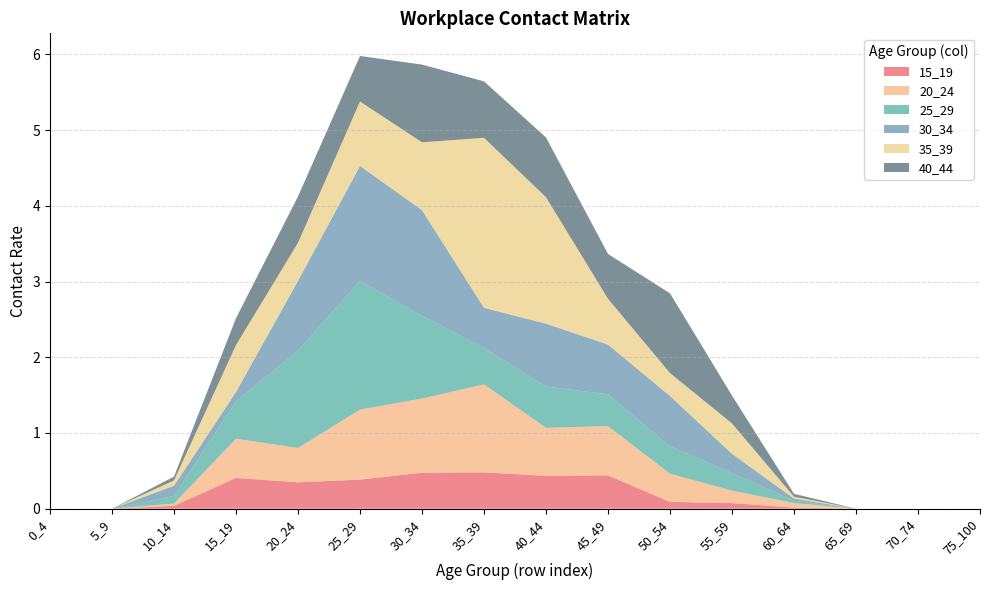

Reading right to left, list all the values displayed in this chart.

15_19: 75_100=0.0	70_74=0.0	65_69=0.0	60_64=0.0	55_59=0.1	50_54=0.1	45_49=0.4	40_44=0.4	35_39=0.5	30_34=0.5	25_29=0.4	20_24=0.3	15_19=0.4	10_14=0.0	5_9=0.0	0_4=0.0
20_24: 75_100=0.0	70_74=0.0	65_69=0.0	60_64=0.1	55_59=0.2	50_54=0.4	45_49=0.7	40_44=0.6	35_39=1.2	30_34=1.0	25_29=0.9	20_24=0.5	15_19=0.5	10_14=0.0	5_9=0.0	0_4=0.0
25_29: 75_100=0.0	70_74=0.0	65_69=0.0	60_64=0.0	55_59=0.2	50_54=0.4	45_49=0.4	40_44=0.5	35_39=0.5	30_34=1.1	25_29=1.7	20_24=1.3	15_19=0.5	10_14=0.1	5_9=0.0	0_4=0.0
30_34: 75_100=0.0	70_74=0.0	65_69=0.0	60_64=0.0	55_59=0.3	50_54=0.7	45_49=0.7	40_44=0.8	35_39=0.5	30_34=1.4	25_29=1.5	20_24=0.9	15_19=0.1	10_14=0.1	5_9=0.0	0_4=0.0
35_39: 75_100=0.0	70_74=0.0	65_69=0.0	60_64=0.0	55_59=0.4	50_54=0.3	45_49=0.6	40_44=1.7	35_39=2.2	30_34=0.9	25_29=0.9	20_24=0.5	15_19=0.6	10_14=0.1	5_9=0.0	0_4=0.0
40_44: 75_100=0.0	70_74=0.0	65_69=0.0	60_64=0.0	55_59=0.4	50_54=1.1	45_49=0.6	40_44=0.8	35_39=0.7	30_34=1.0	25_29=0.6	20_24=0.6	15_19=0.4	10_14=0.1	5_9=0.0	0_4=0.0